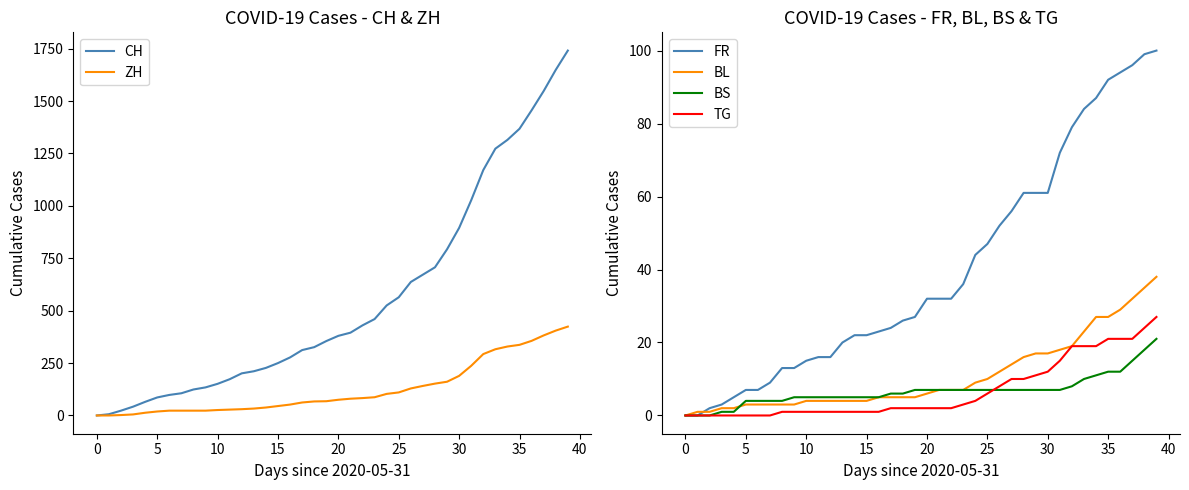

The FR series shows 15 at 10. True or false?

True